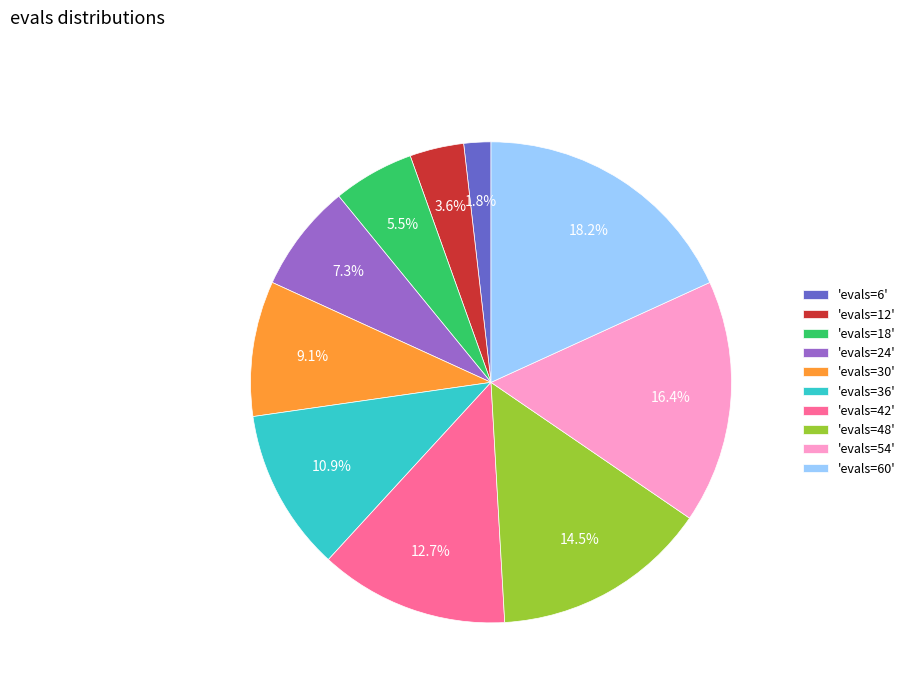

What is the largest slice in the pie chart?

'evals=60'